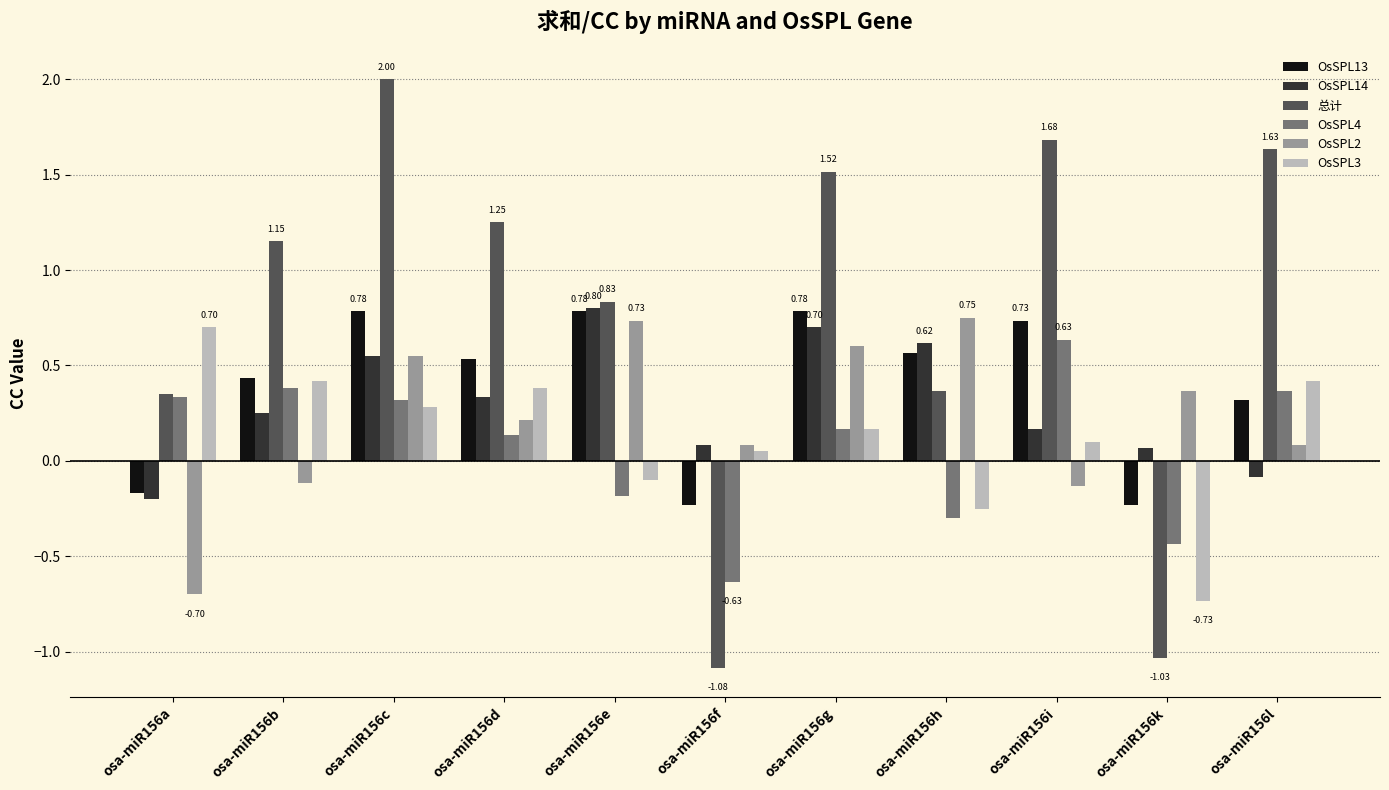

At which category is the sum across all series the highest?

osa-miR156c